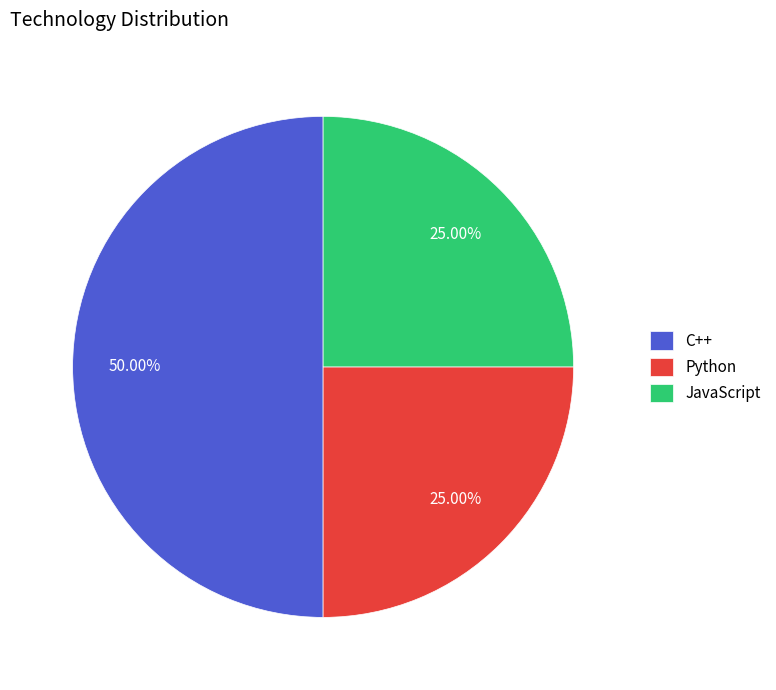

Is Python the majority of the pie?

No